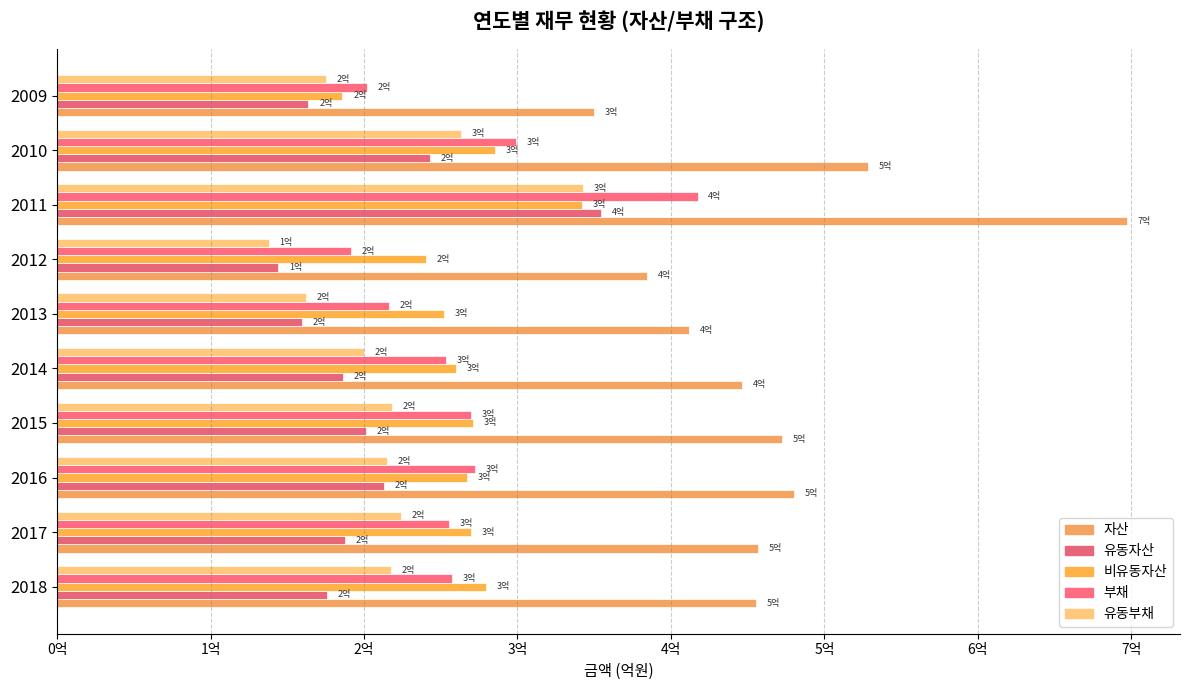

How many groups of bars are there?

10